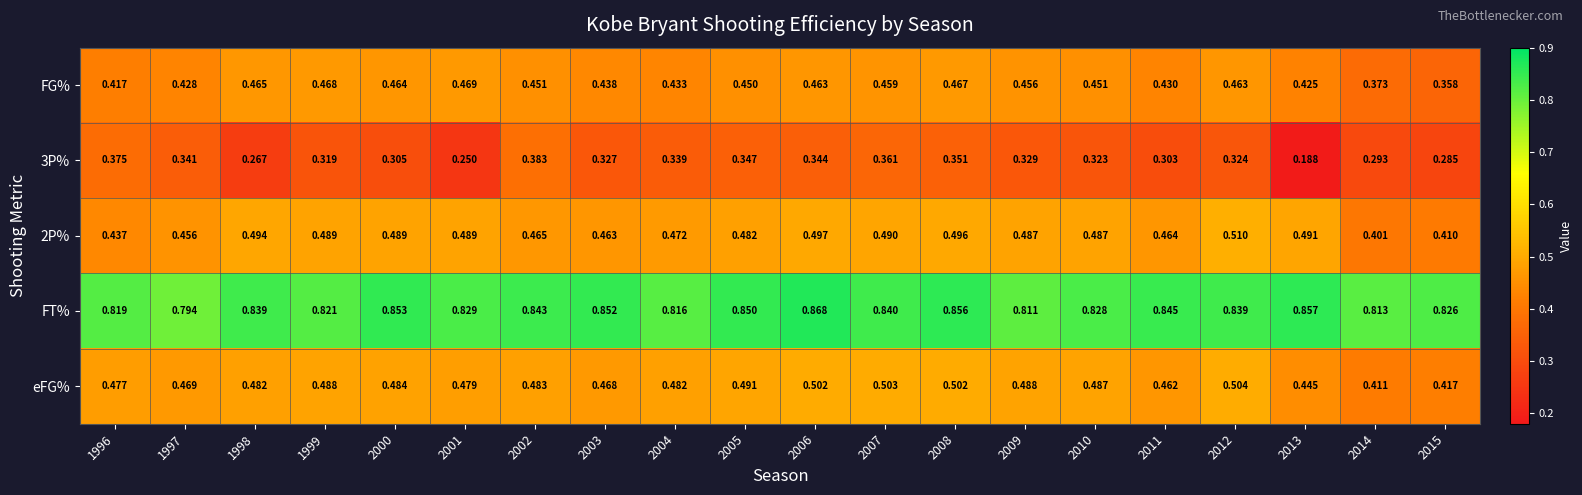

Which series has the largest total across all categories?

FT%